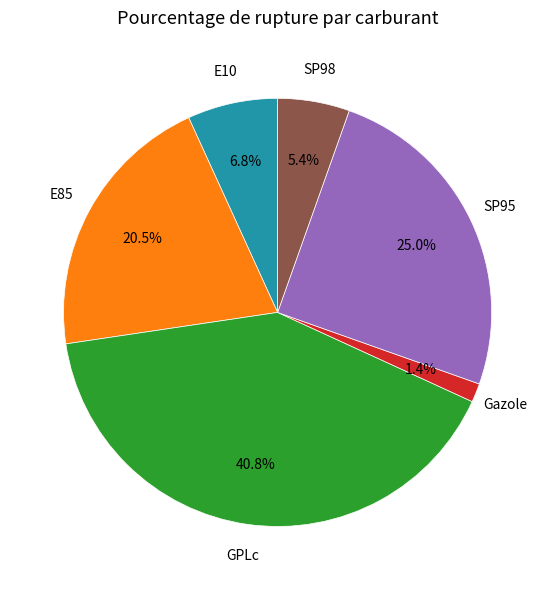

Does E10 represent more than half of the total?

No